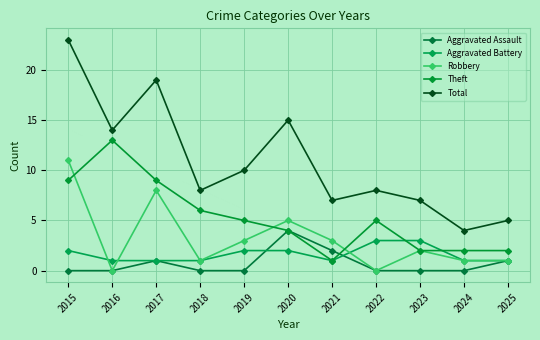

How many lines are shown in the chart?

5